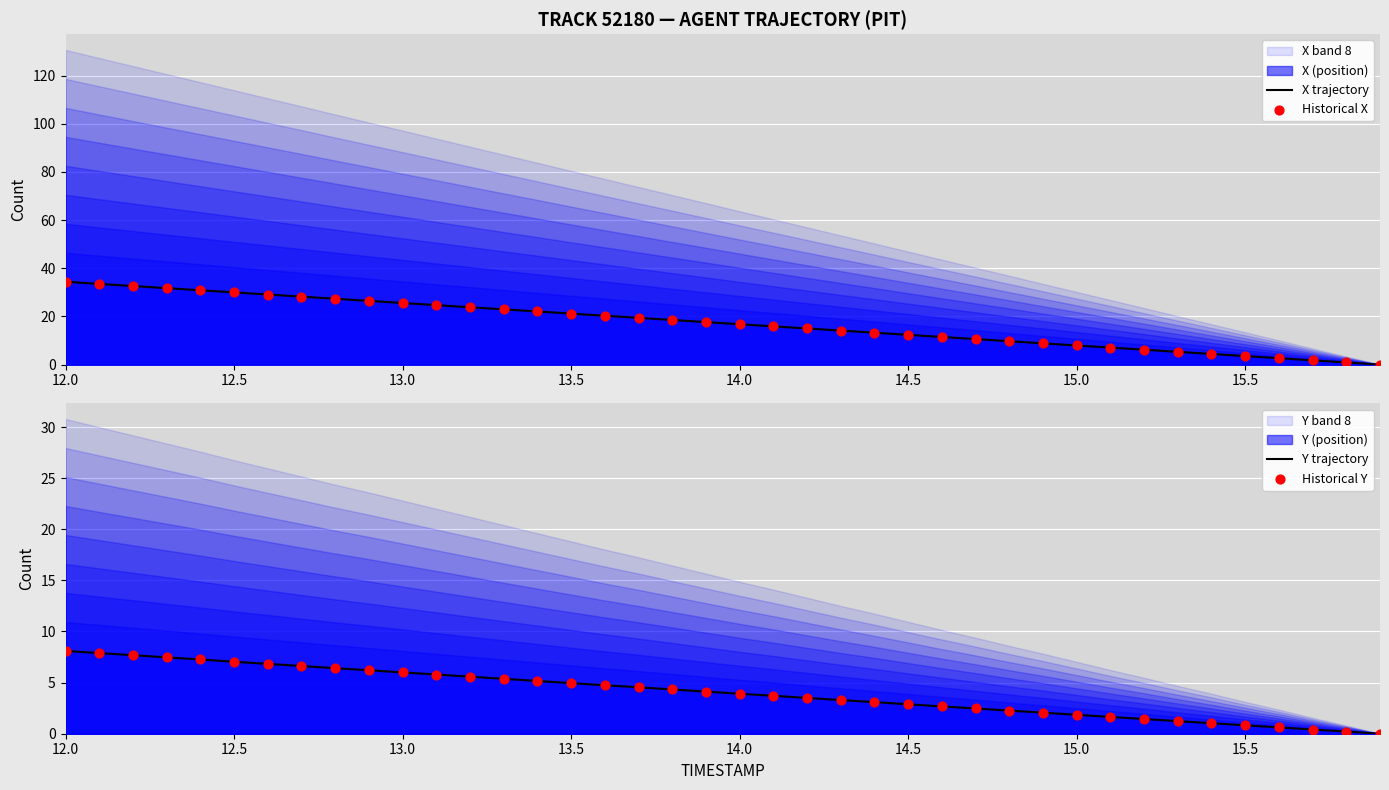

Which series has the largest total across all categories?

X trajectory